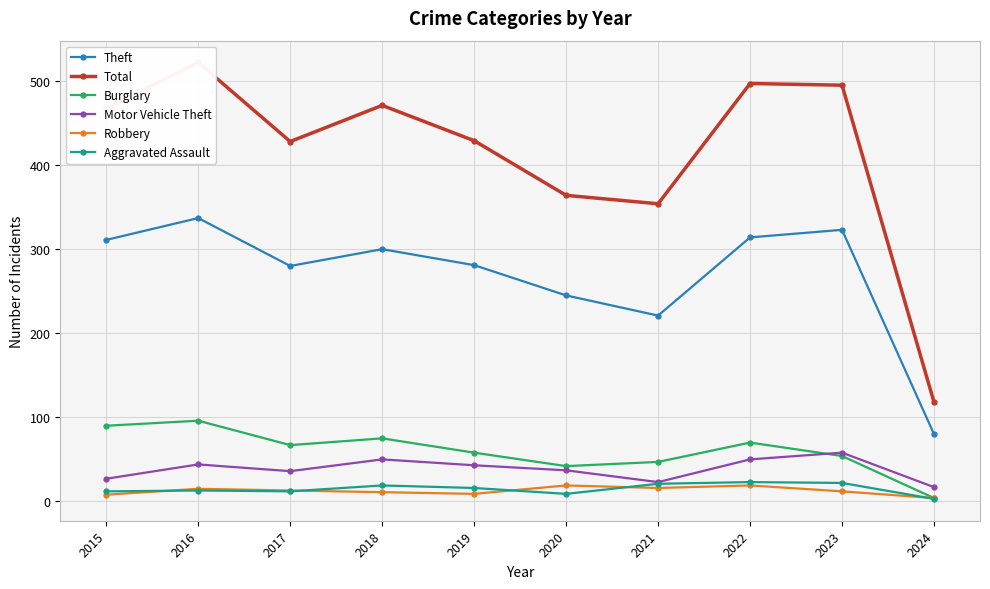

At which label does Motor Vehicle Theft reach its peak?

2023